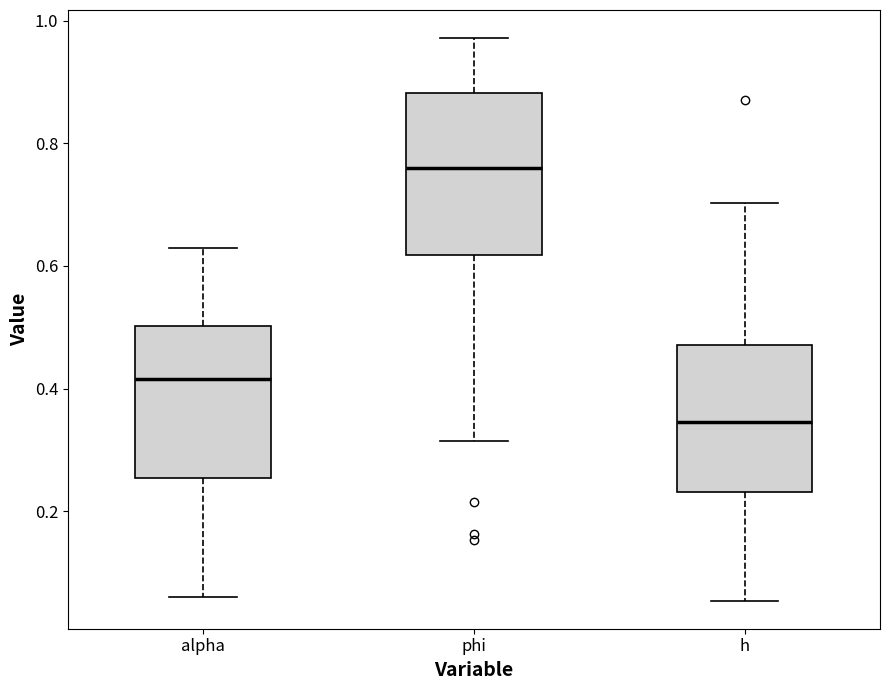

Reading left to right, read every box against the y-axis: the position of its median line, the range the box covers, and the ends of its whiskers. The values are not printed on the chart, so give them approximately, as read against the axis.

alpha: median 0.42, box 0.26 to 0.50, whiskers 0.06 to 0.62
phi: median 0.76, box 0.62 to 0.88, whiskers 0.32 to 0.98
h: median 0.34, box 0.24 to 0.48, whiskers 0.06 to 0.70